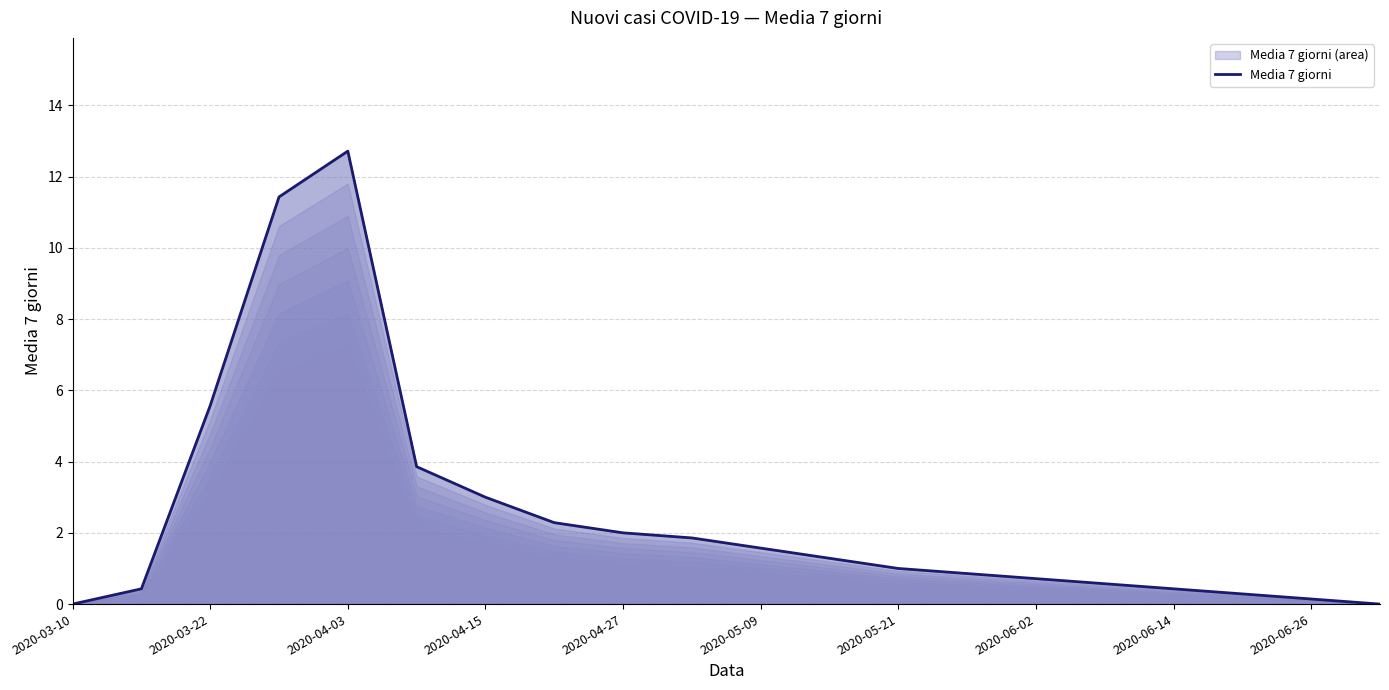

True or false: the data has more than 2 interior local peaks.

False